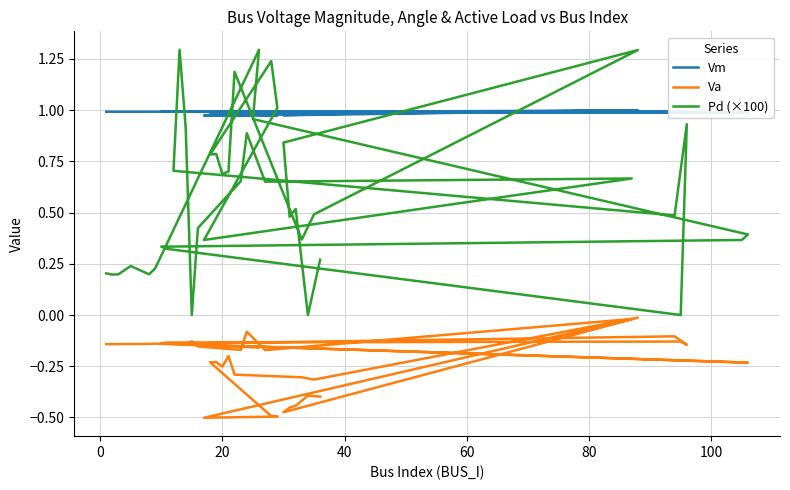

Reading left to right, extract all data points from this chart.

Vm: 1.0	1.0	1.0	1.0	1.0	1.0	1.0	1.0	1.0	1.0	1.0	1.0	1.0	1.0	1.0	1.0	1.0	1.0	1.0	1.0	1.0	1.0	1.0	1.0	1.0	1.0	1.0	1.0	1.0	1.0	1.0	1.0	1.0	1.0	1.0	1.0	1.0	1.0	1.0	1.0
Va: -0.1	-0.1	-0.1	-0.1	-0.1	-0.1	-0.2	-0.2	-0.2	-0.2	-0.1	-0.1	-0.1	-0.1	-0.1	-0.1	-0.1	-0.1	-0.1	-0.2	-0.2	-0.1	-0.2	-0.0	-0.5	-0.5	-0.5	-0.2	-0.2	-0.3	-0.2	-0.3	-0.3	-0.3	-0.0	-0.5	-0.5	-0.4	-0.4	-0.4
Pd (×100): 0.2	0.2	0.2	0.2	0.2	0.2	1.3	1.0	0.4	0.4	0.3	0.3	0.0	0.9	0.5	0.7	1.3	0.9	0.0	0.4	0.7	0.9	0.7	0.7	0.4	1.0	1.2	0.8	0.8	0.7	0.7	1.2	0.4	0.5	1.3	0.8	0.5	0.5	0.0	0.3